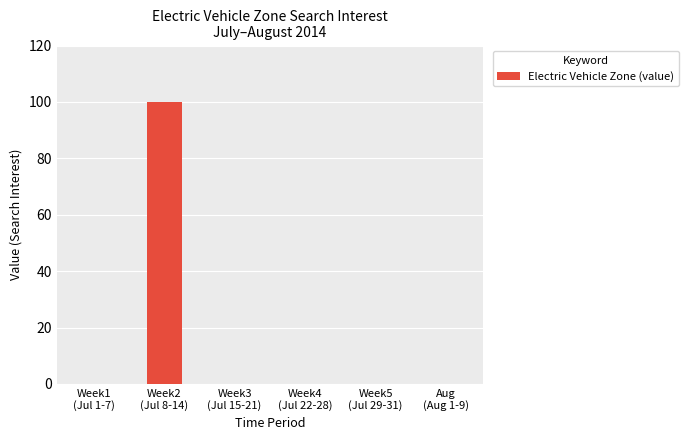

What is the sum of all values?

100